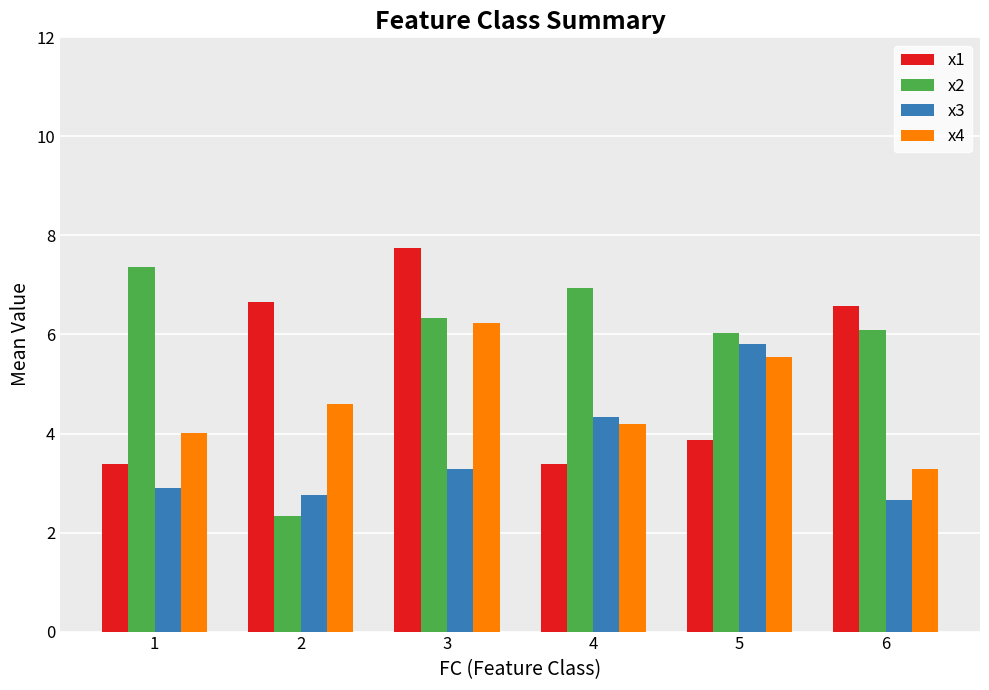

What is the maximum value for x1?

7.8